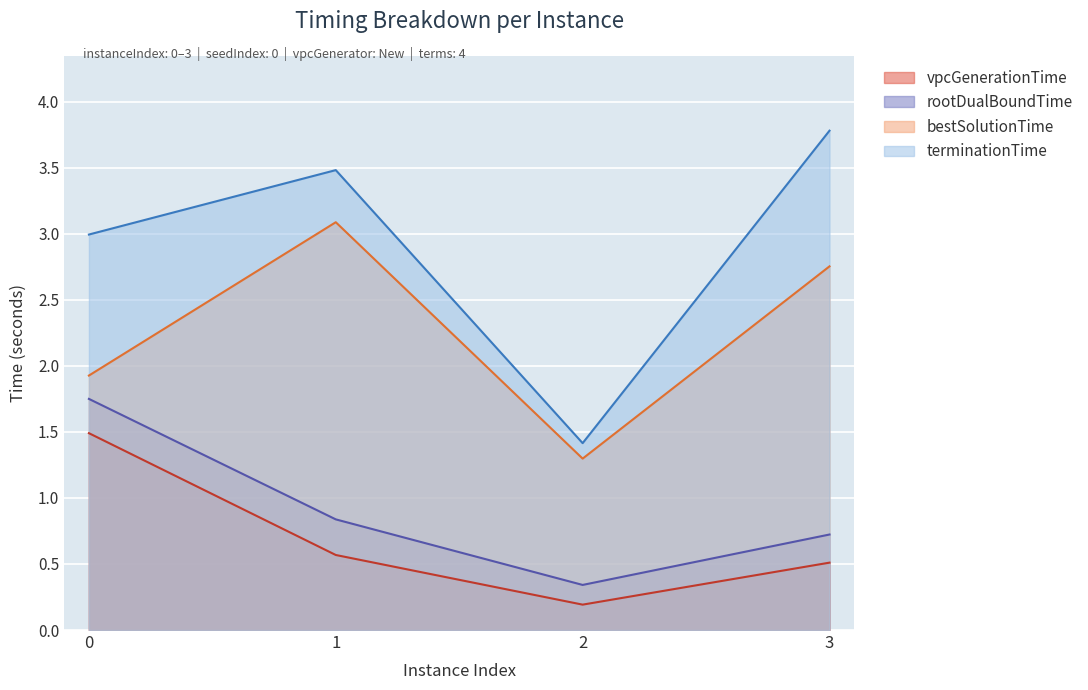

Between 3 and 2, which is larger?

3